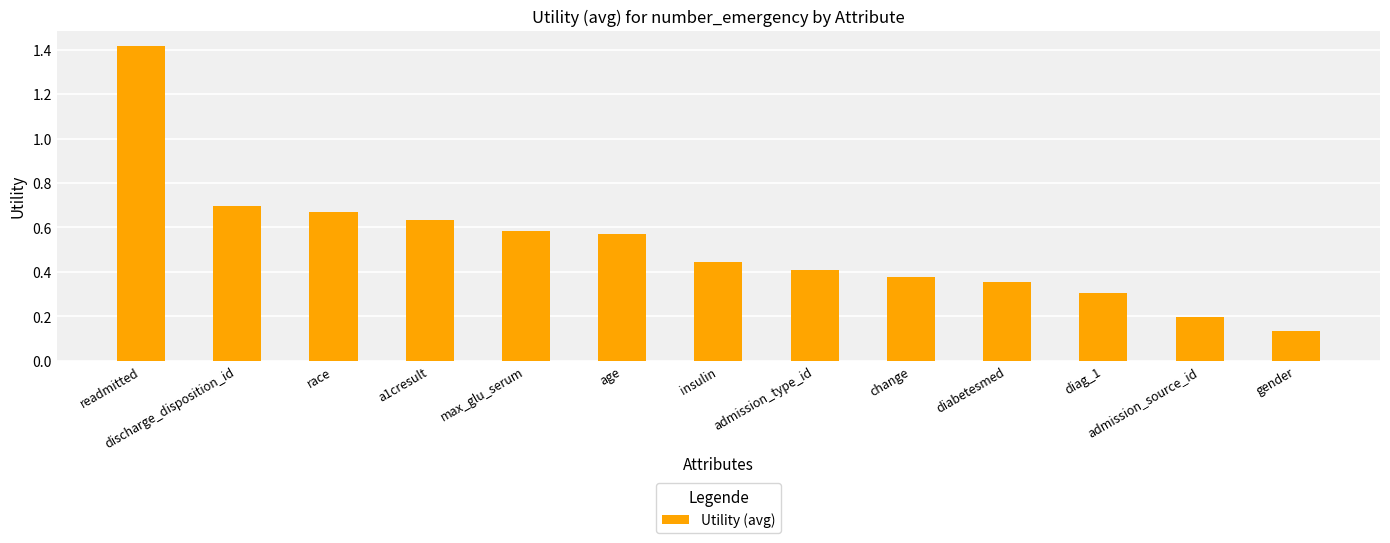

The chart shows a value of 1.4 at readmitted. True or false?

True